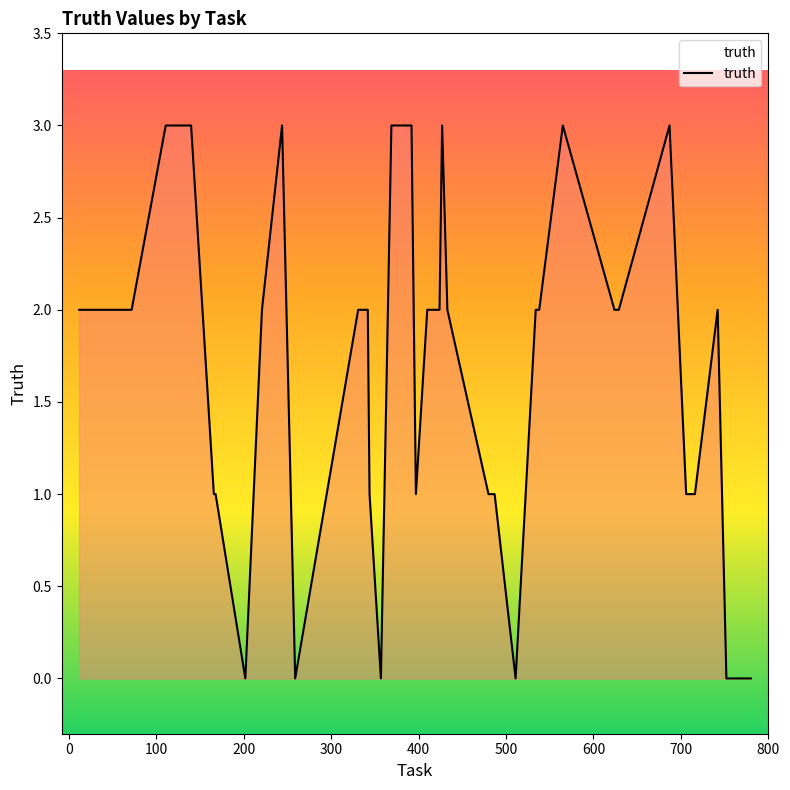

What is the difference between the maximum and minimum values?

3